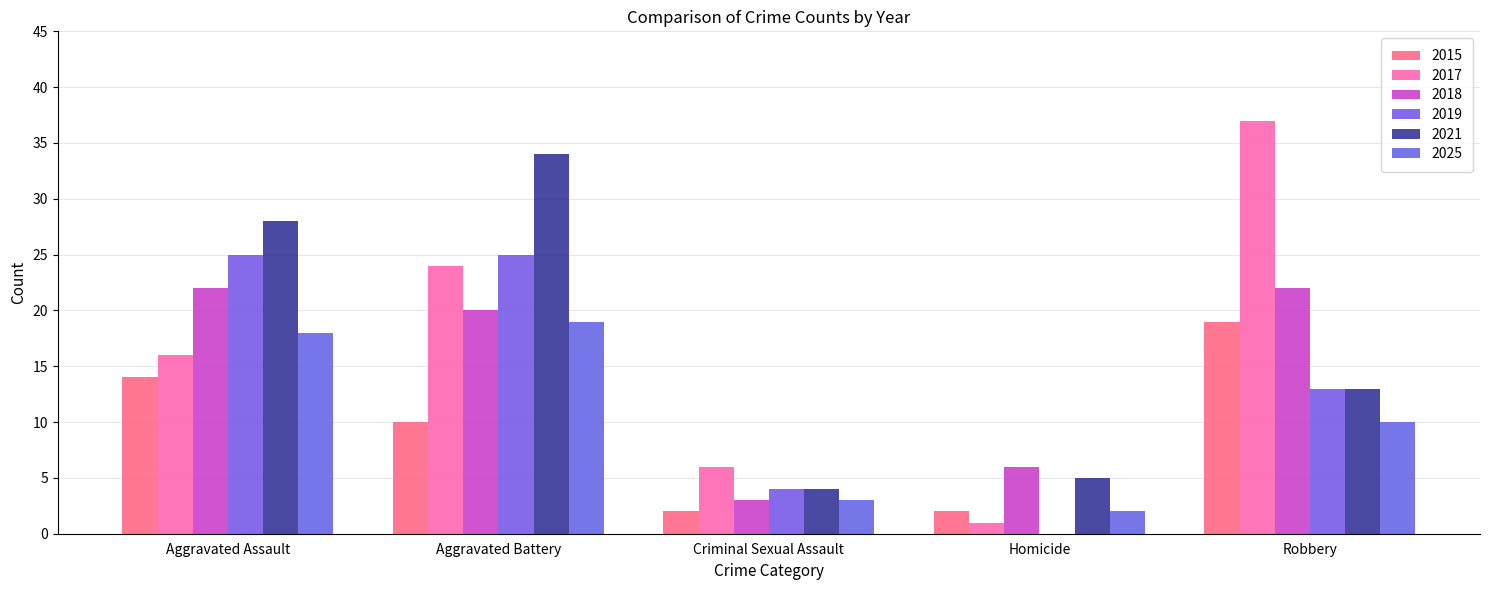

What is the difference between the maximum and minimum values in the 2021 series?

30